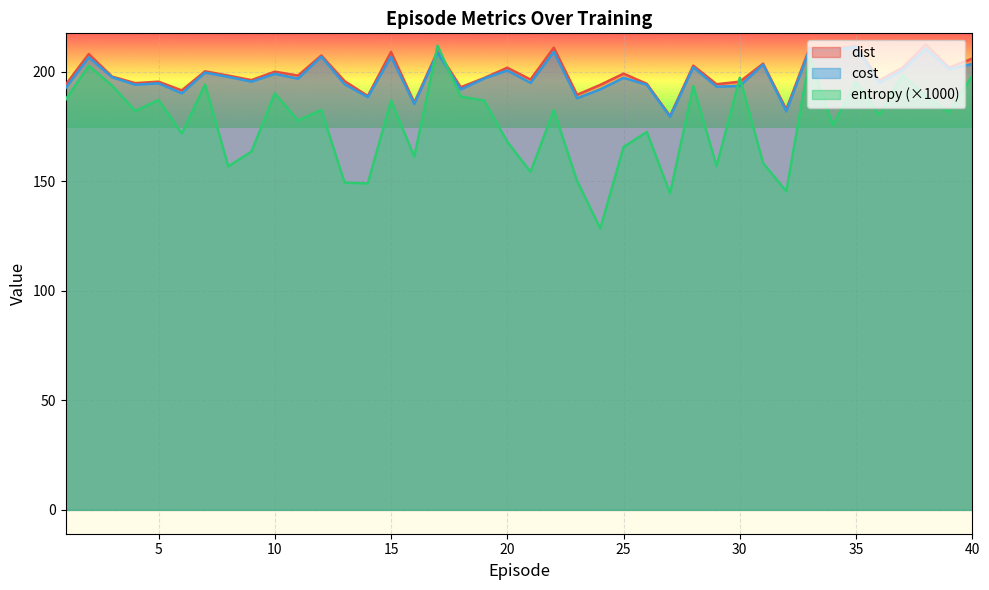

Which has a higher value, 5 or 31?

31